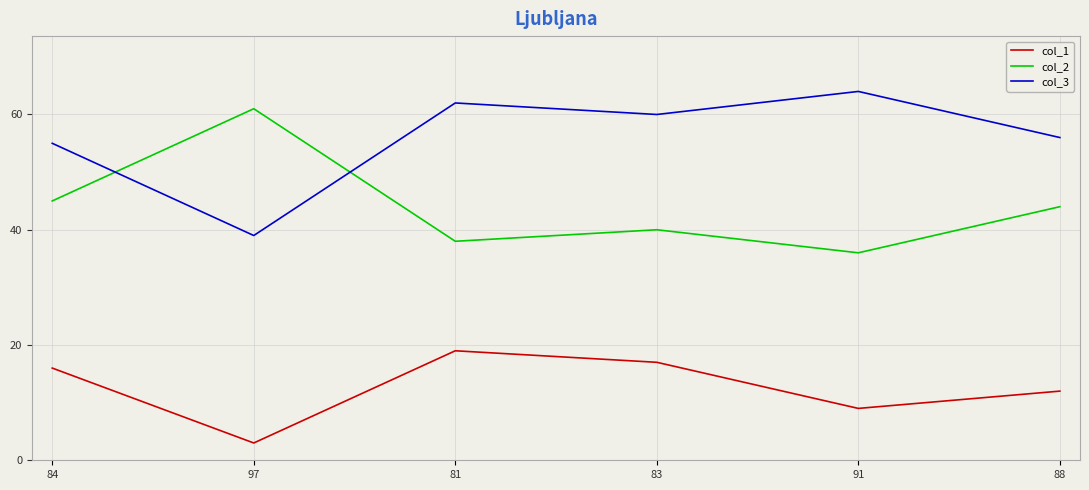

List the series in order of their overall mean, lowest first.

col_1, col_2, col_3